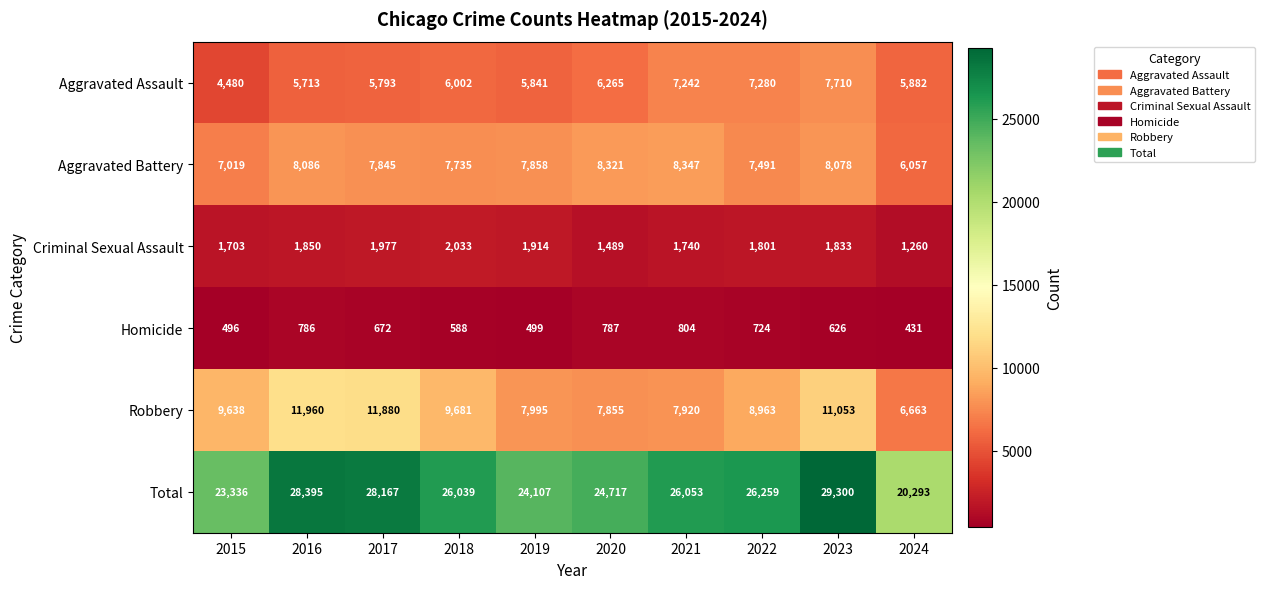

Rank the categories by Robbery value from highest to lowest.

2016, 2017, 2023, 2018, 2015, 2022, 2019, 2021, 2020, 2024